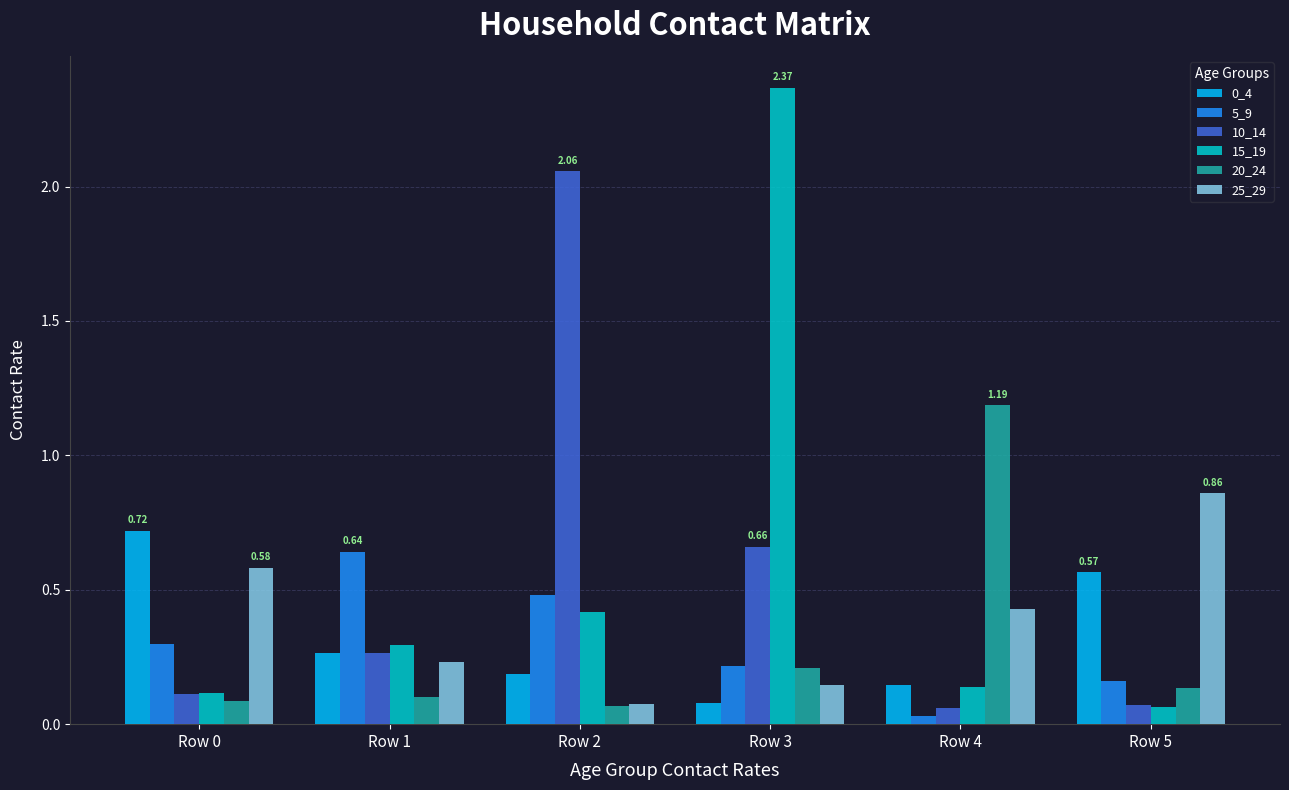

What is the difference between the maximum and minimum values in the 10_14 series?

2.0